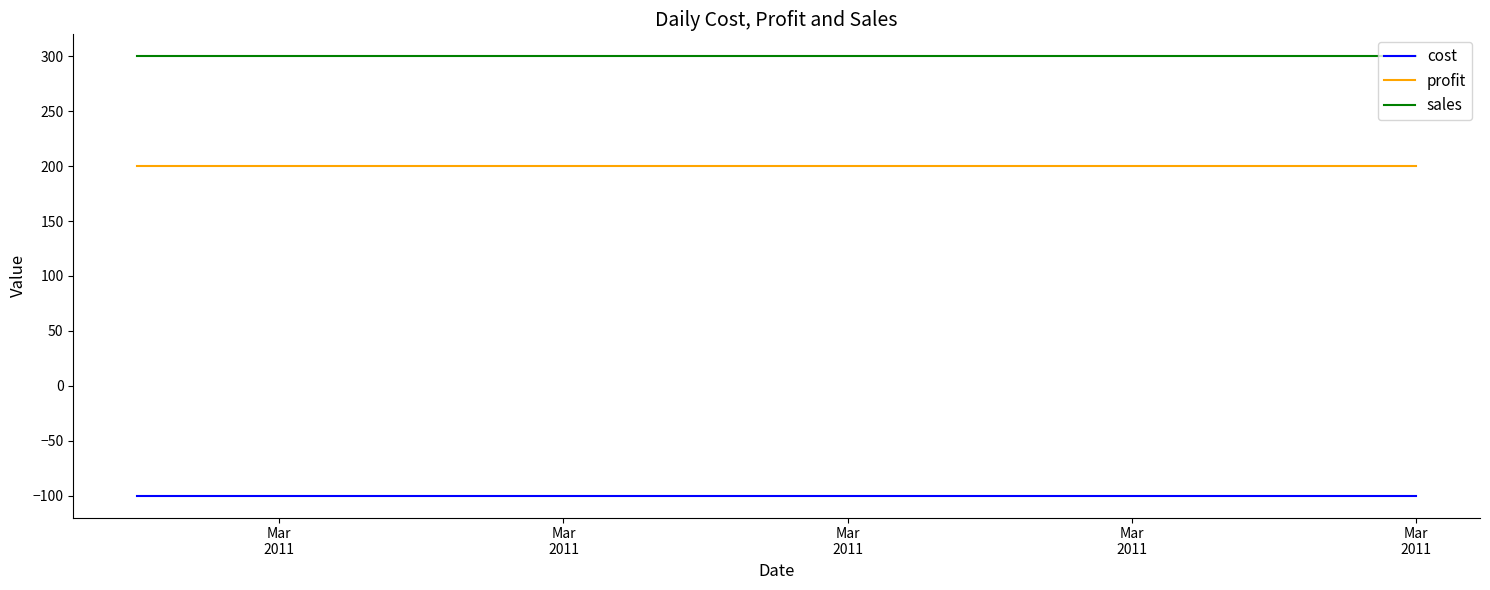

Is this an area chart (filled region under the line)?

No